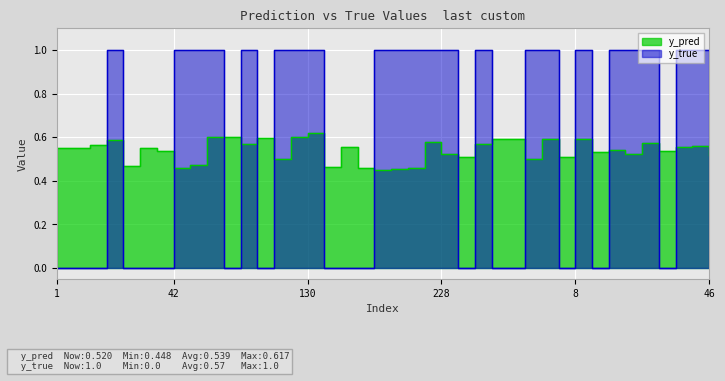

After their last crossing, which series has the higher values: y_true or y_pred?

y_true